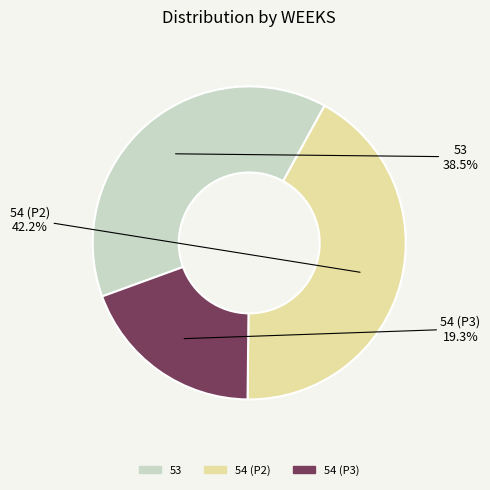

True or false: 54 (P3) accounts for 19% of the total.

True